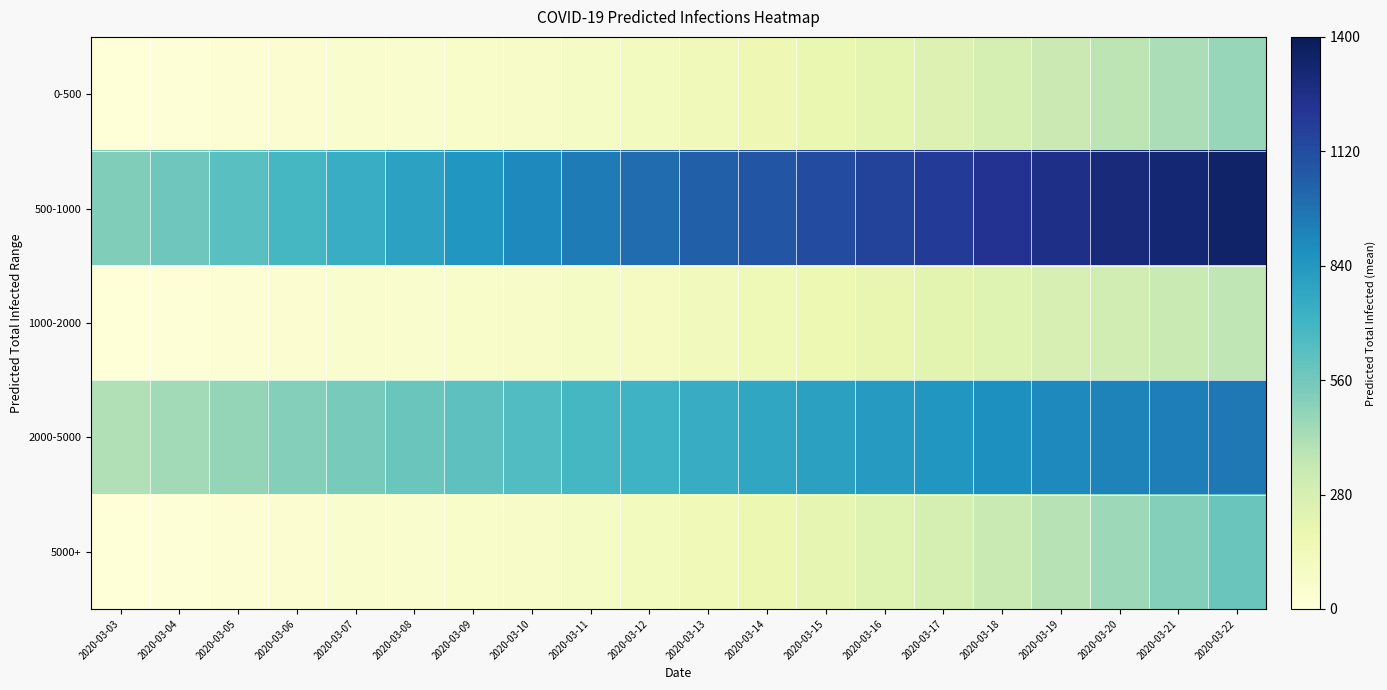

What is the total value across all series at 2020-03-10?

1790